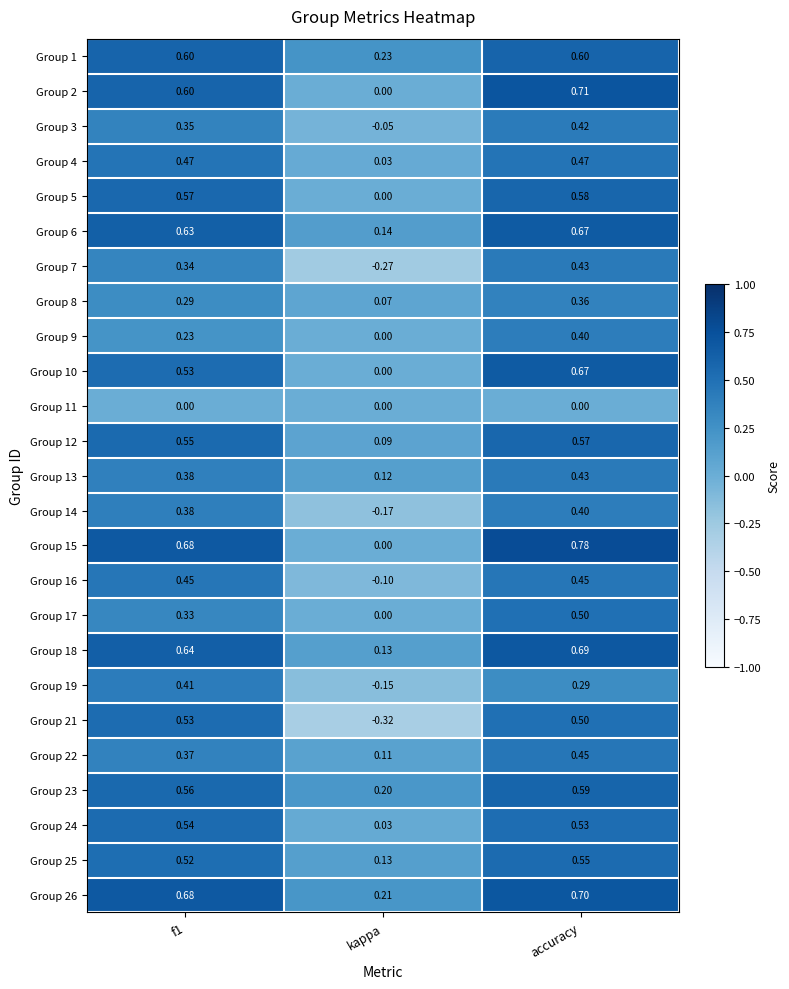

Is the value of Group 2 at kappa greater than the value of Group 3 at accuracy?

No